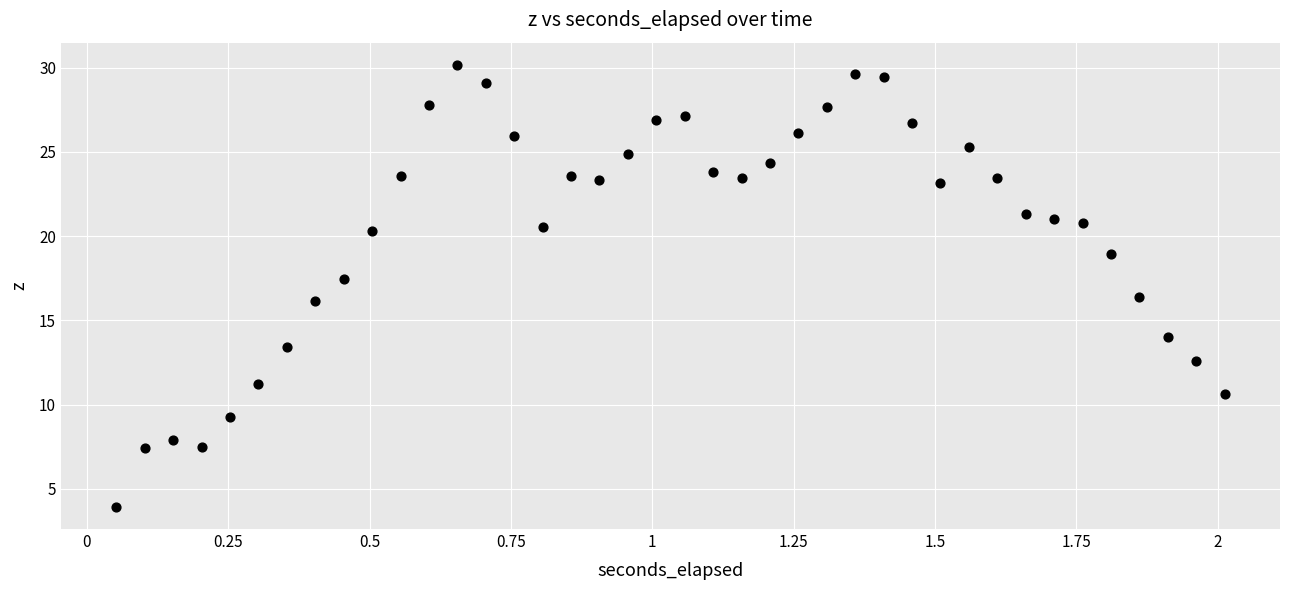

How many data points are displayed?

40